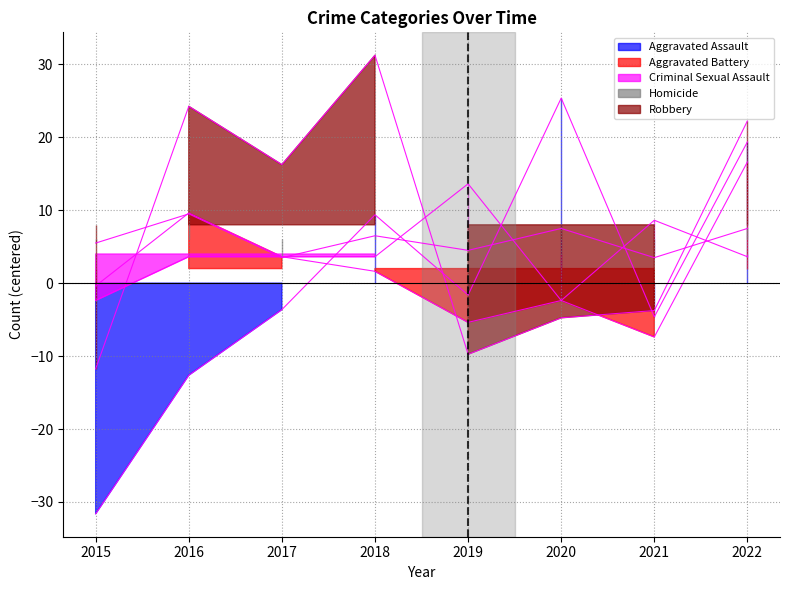

How many values in the Aggravated Assault series are below -1?

5